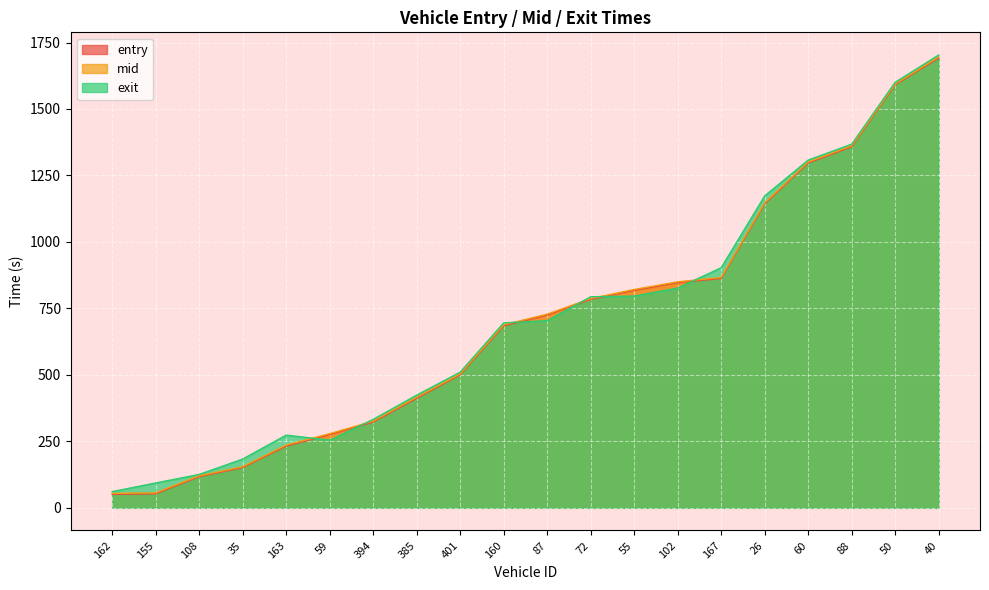

Which series ends up on top after the final intersection of exit and entry?

exit